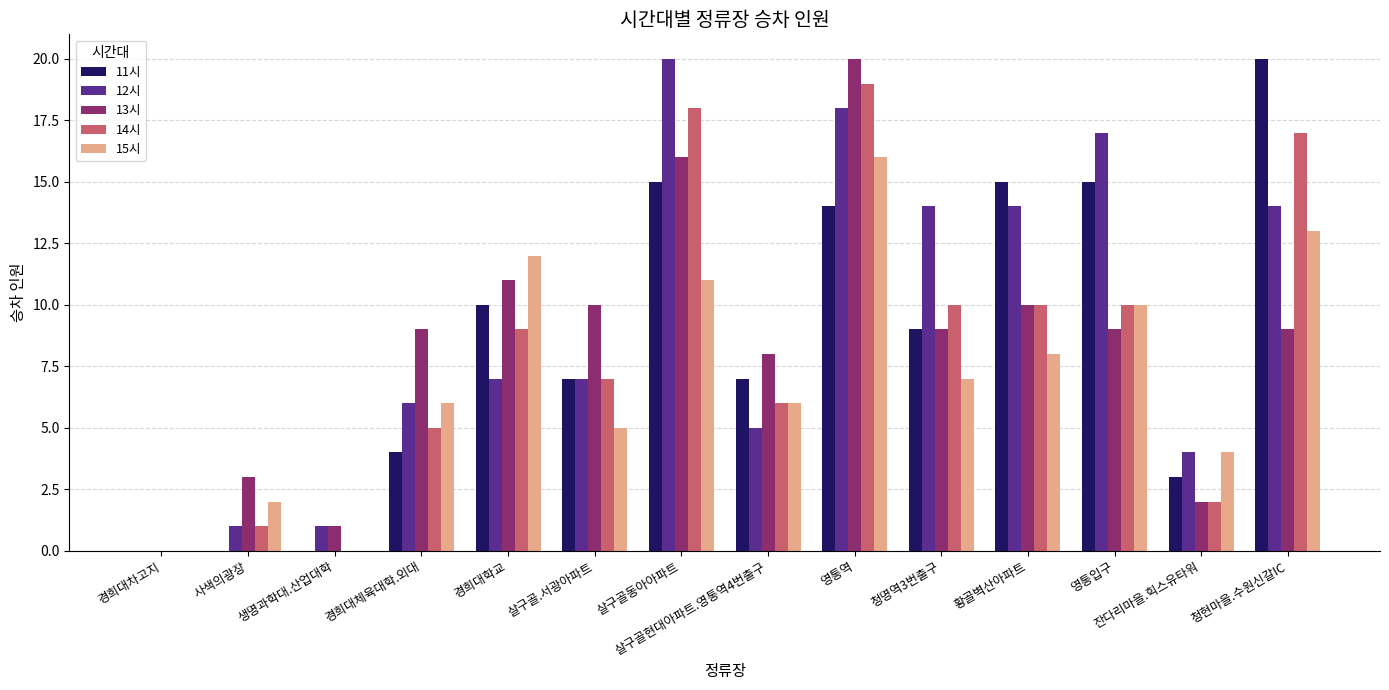

What is the spread (max minus min) of values at 살구골.서광아파트?

5